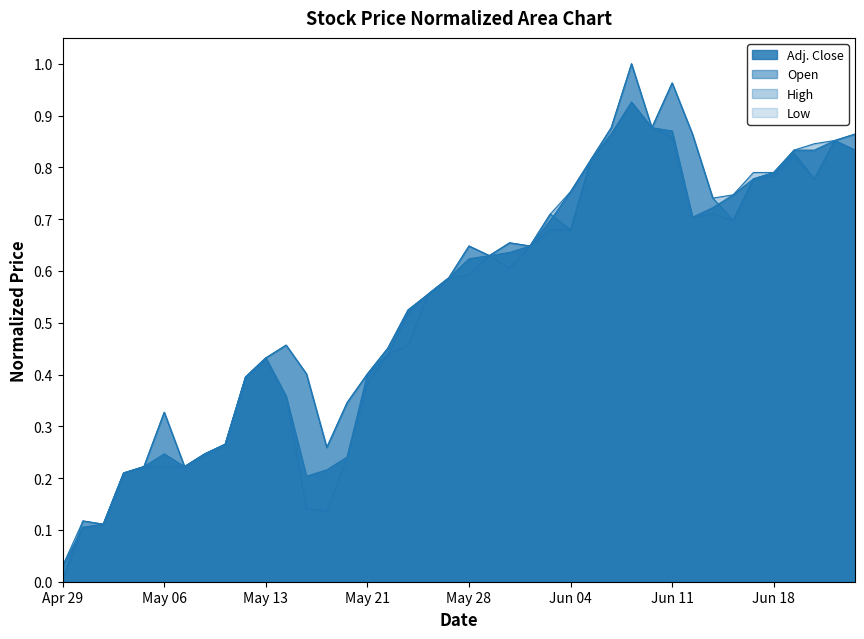

How many lines are shown in the chart?

4